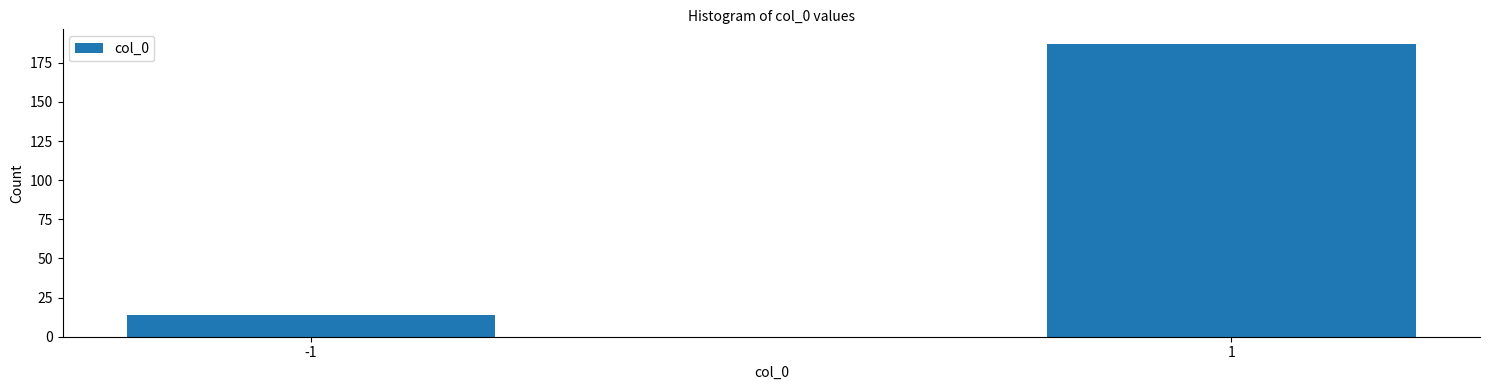

Reading left to right, what are all the values shown in this chart?

-1=14	1=187